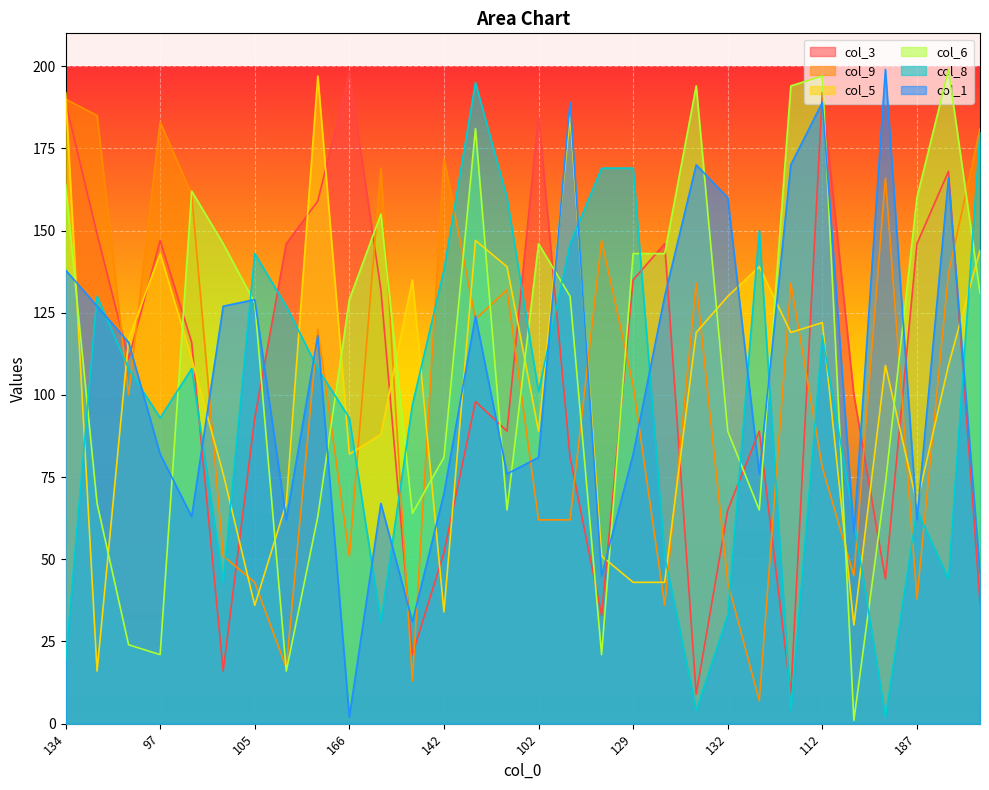

How many intersections are there between col_3 and col_9?

16